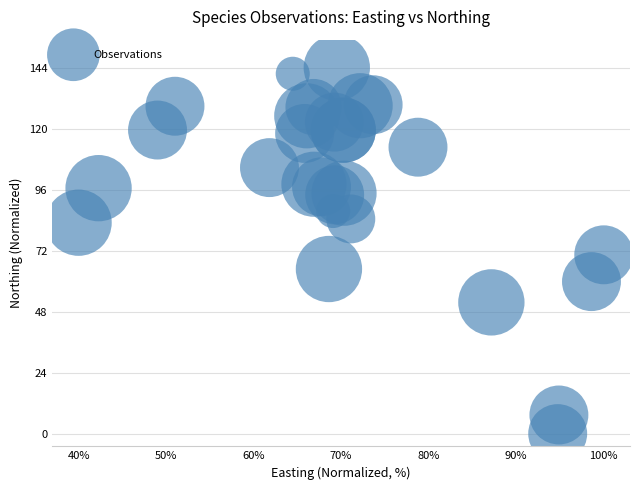

What Y value in the scatter plot is closest to 72?

70.3